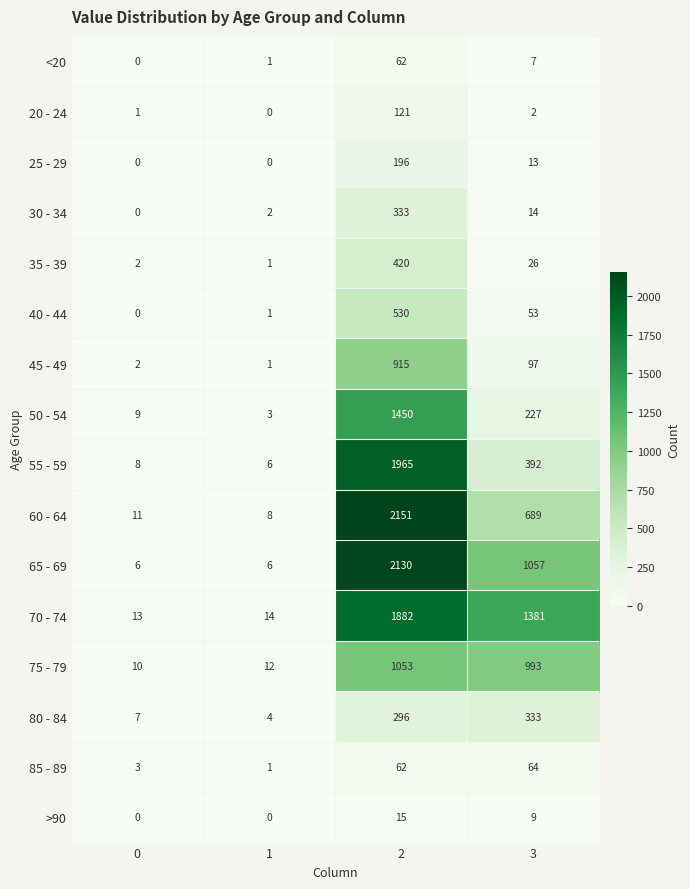

List the labels in order of 20 - 24 value, smallest first.

1, 0, 3, 2